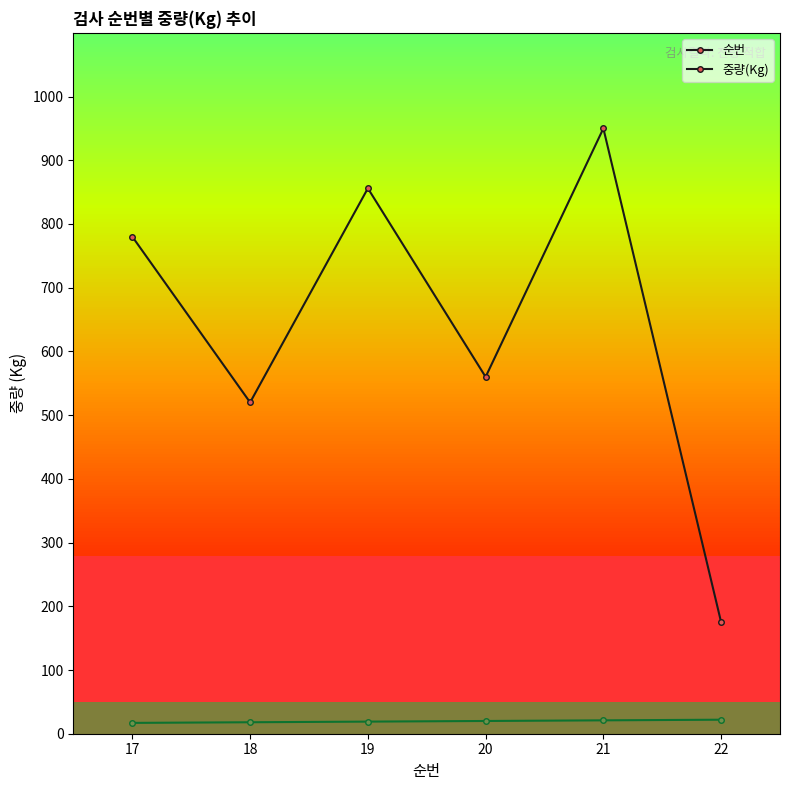

What value does the 중량(Kg) series have at 17?

780